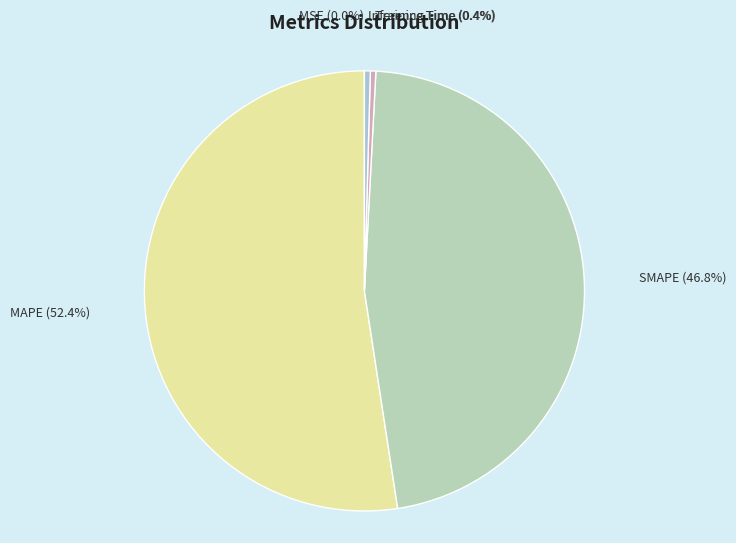

To the nearest percent, what is the average slice percentage?

20%